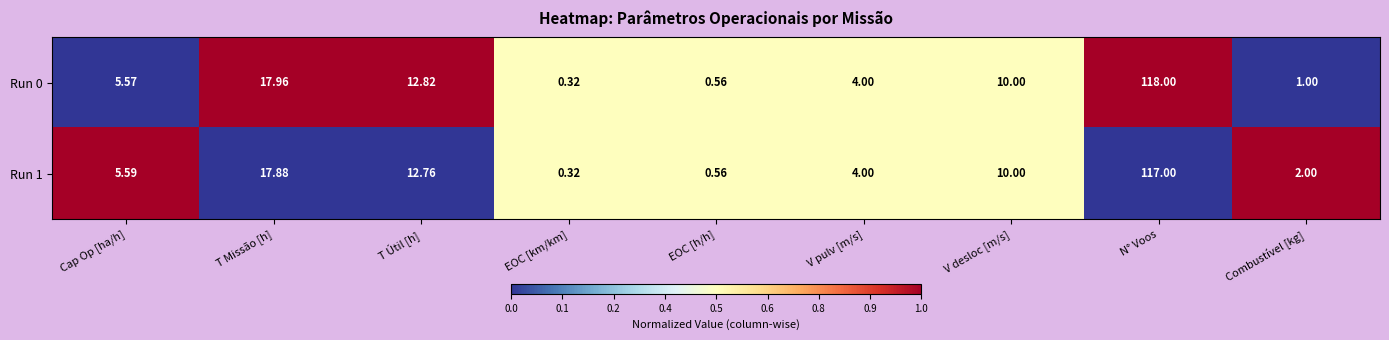

Which series has the largest range (max minus min)?

Run 0